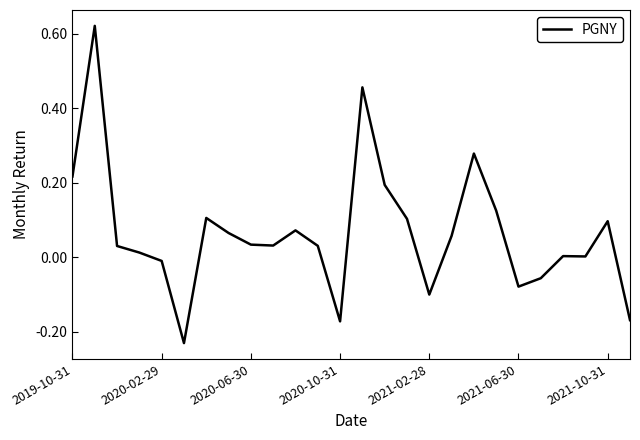

How many lines are shown in the chart?

1